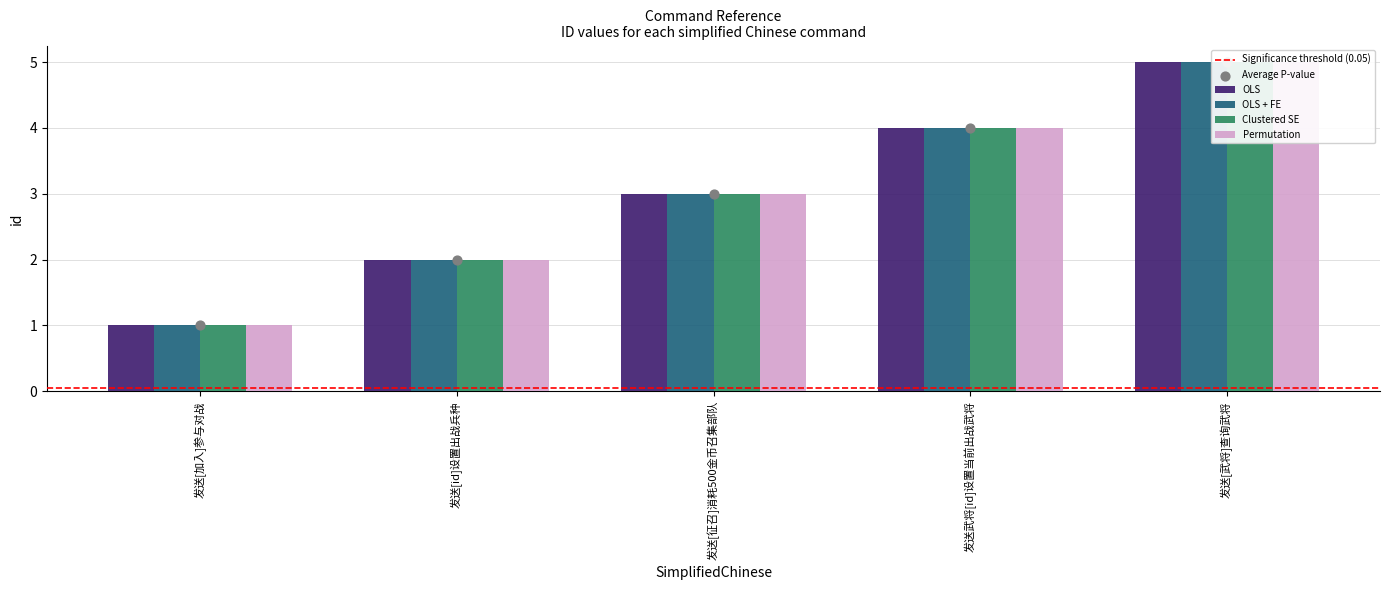

Which series has the widest spread of Y values?

OLS